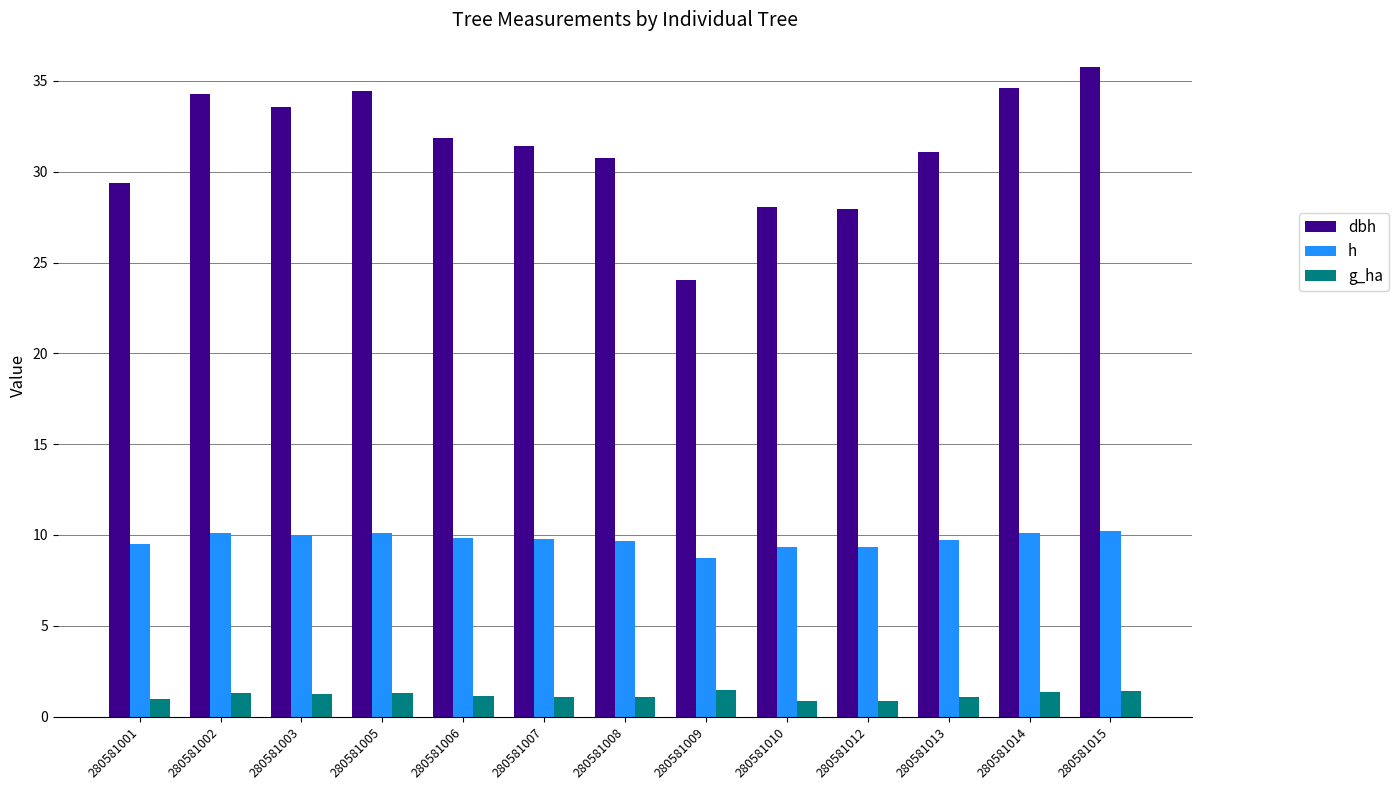

How many categories are shown in the chart?

13